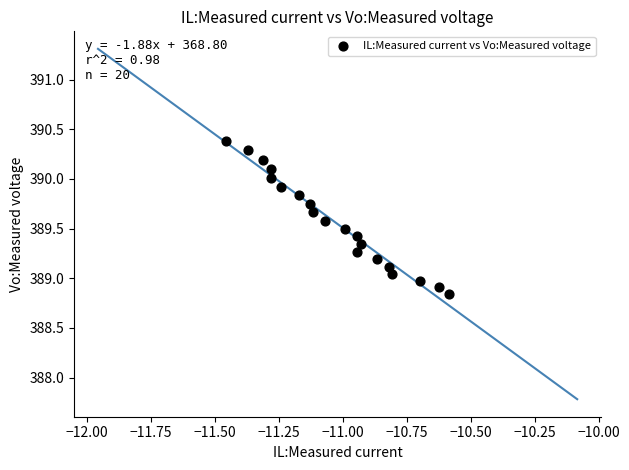

What is the range of Y values (max minus min)?

1.5